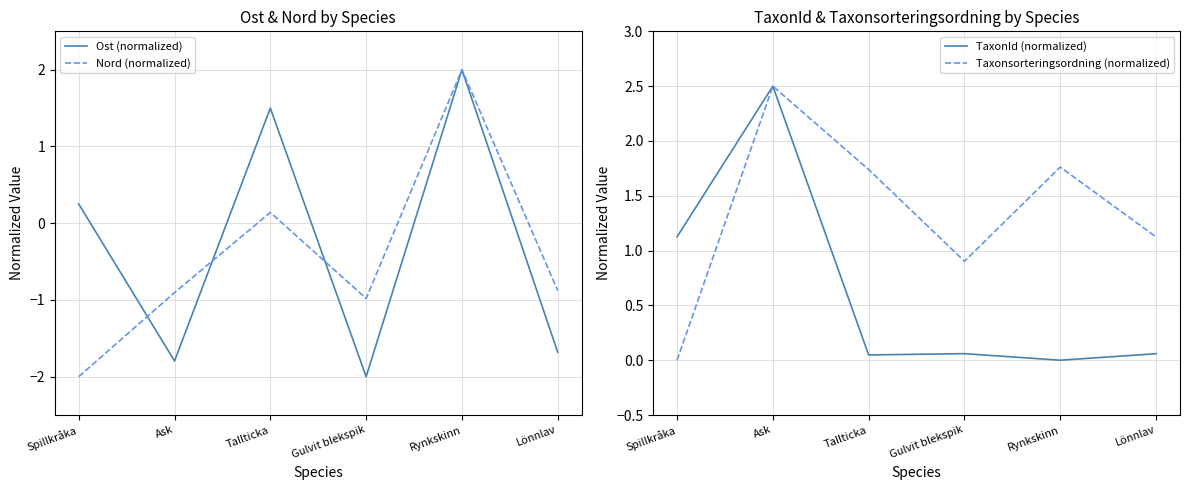

What is the difference between the second highest and second lowest values in the Nord (normalized) series?

1.1